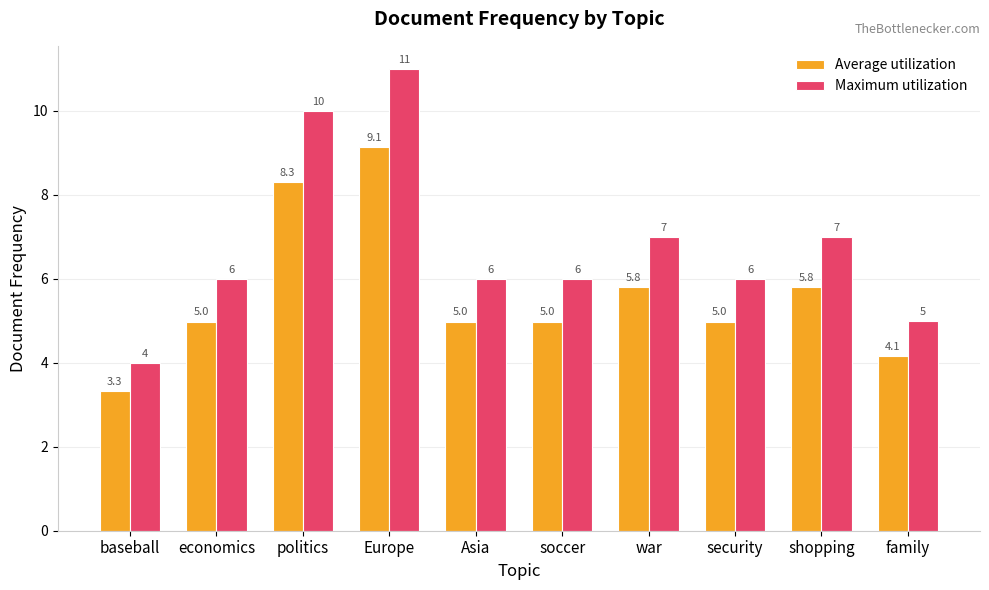

At which label does Maximum utilization reach its minimum?

baseball